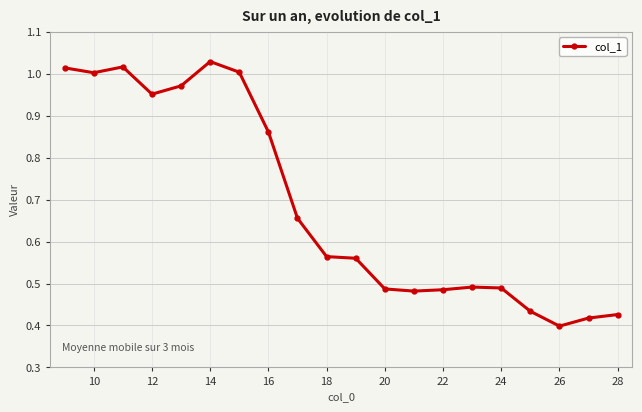

True or false: the data has more than 1 interior local peaks.

True